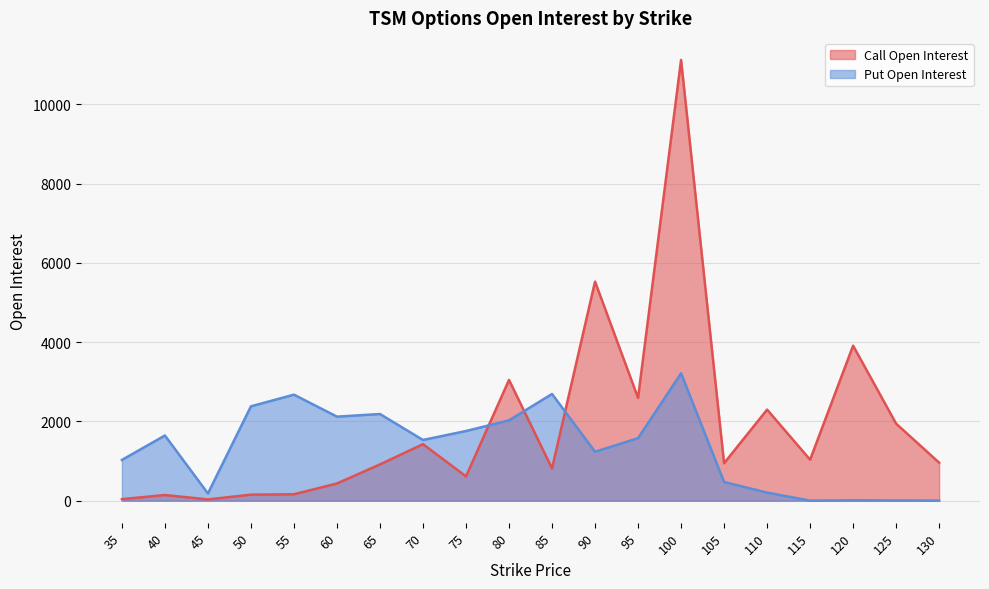

Where is the first local minimum for Call Open Interest?

45